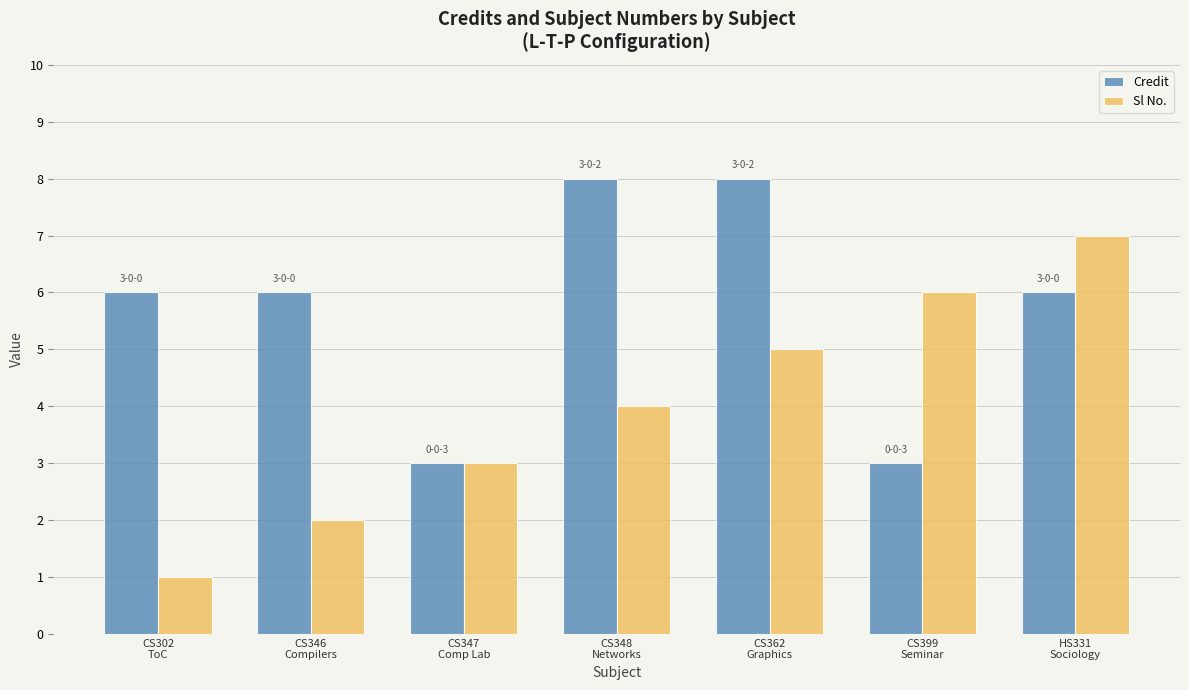

What is the lowest value of the Credit series?

3